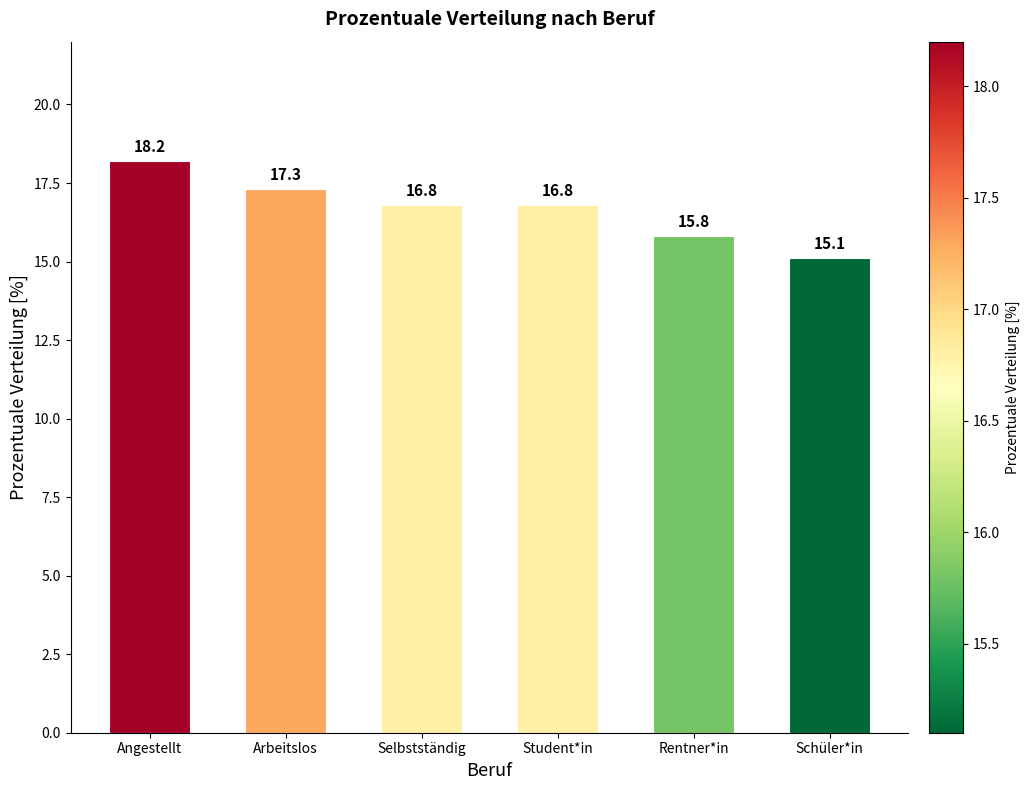

What is the label of the 6th bar from the left?

Schüler*in